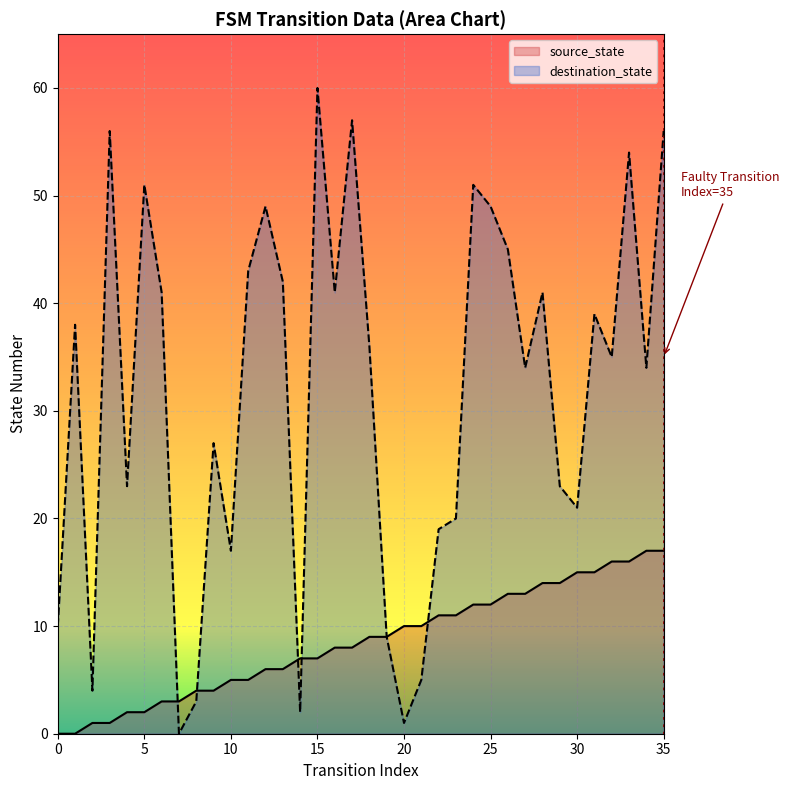

What is the maximum value shown in the chart?

60